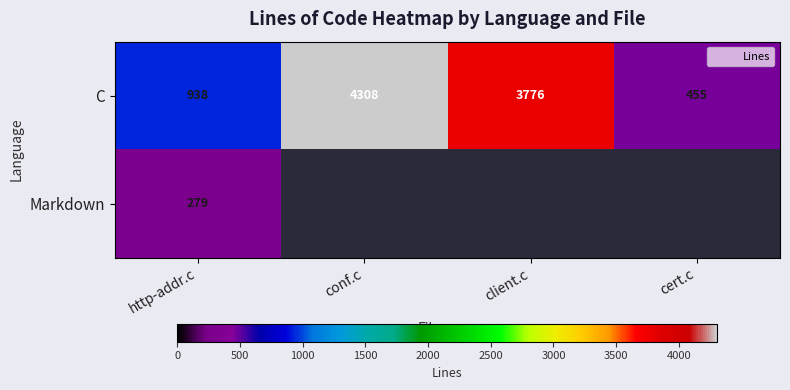

At which label does C reach its minimum?

cert.c